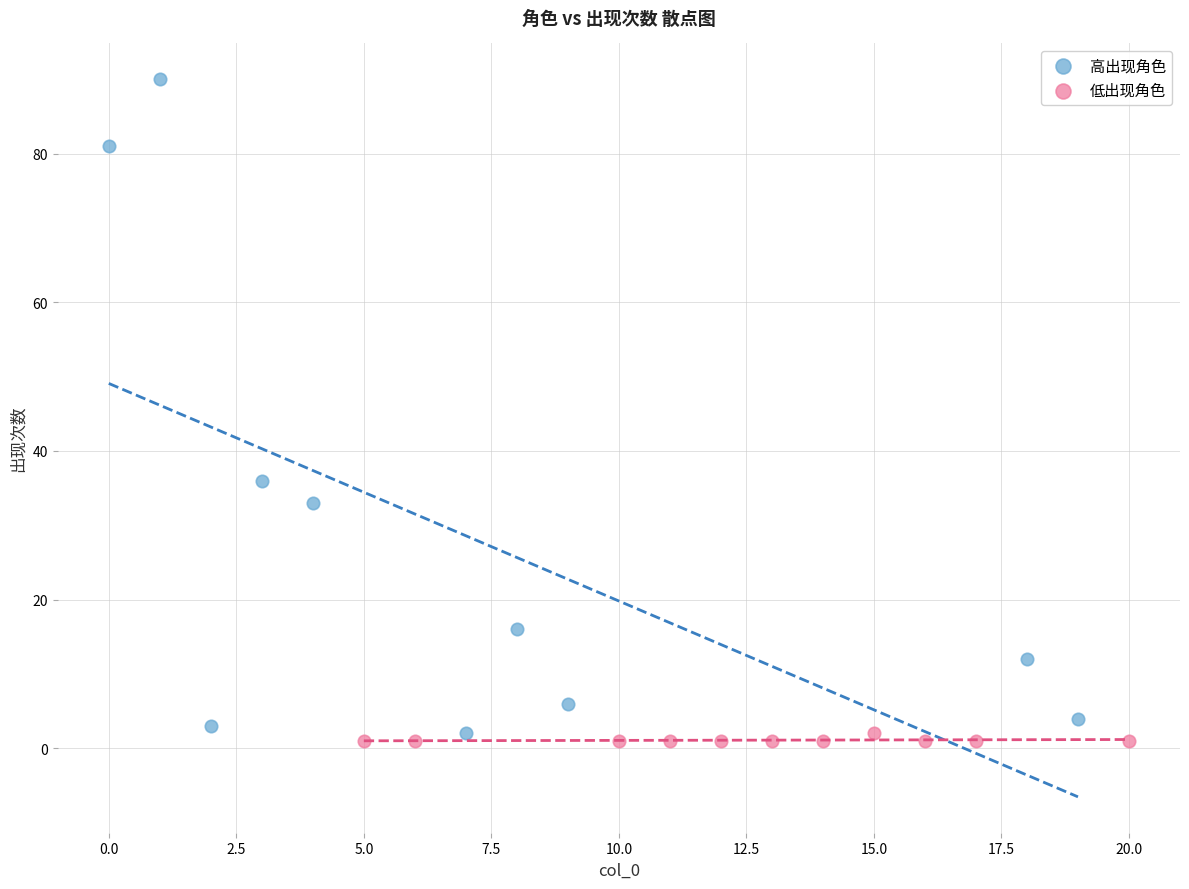

Which series reaches the maximum Y coordinate?

高出现角色